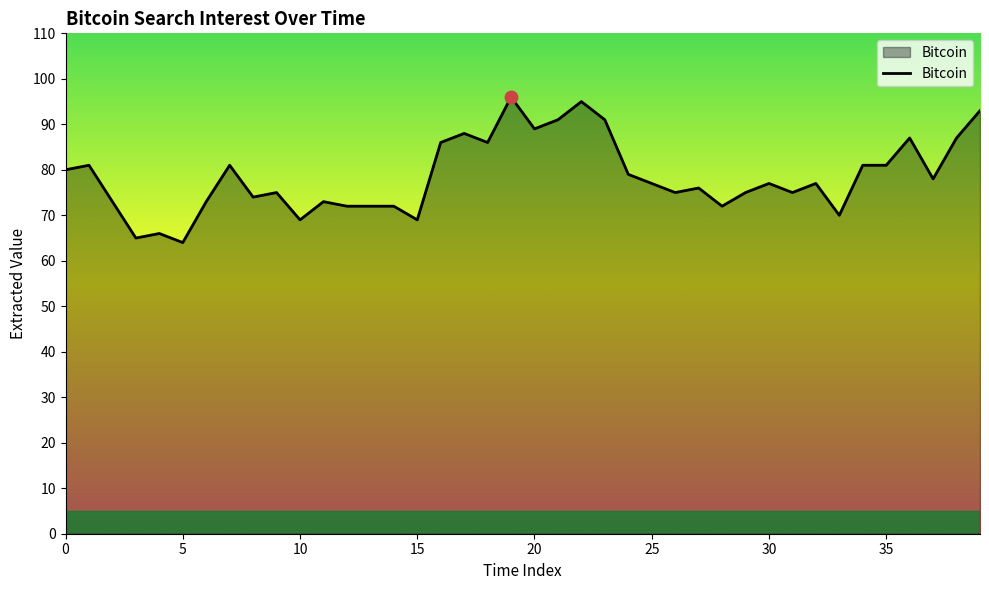

What is the minimum value shown in the chart?

64